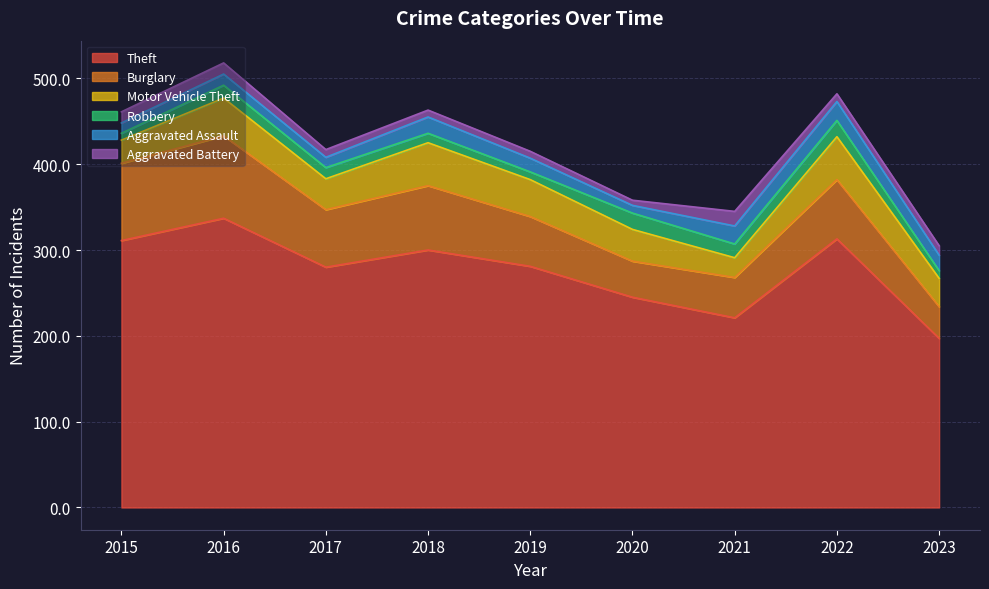

Reading left to right, extract all data points from this chart.

Theft: 311	337	280	300	281	245	221	313	197
Burglary: 90	96	67	75	58	42	47	69	37
Motor Vehicle Theft: 27	44	36	50	43	37	23	50	33
Robbery: 8	15	13	11	9	19	16	19	9
Aggravated Assault: 12	13	12	19	16	9	21	22	18
Aggravated Battery: 13	13	9	8	8	6	17	9	11